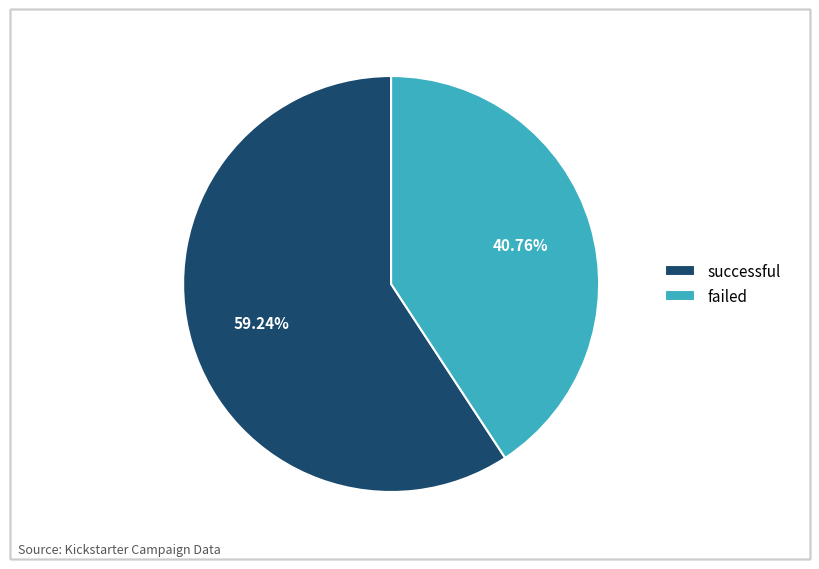

What percentage is the successful slice, to the nearest percent?

59%